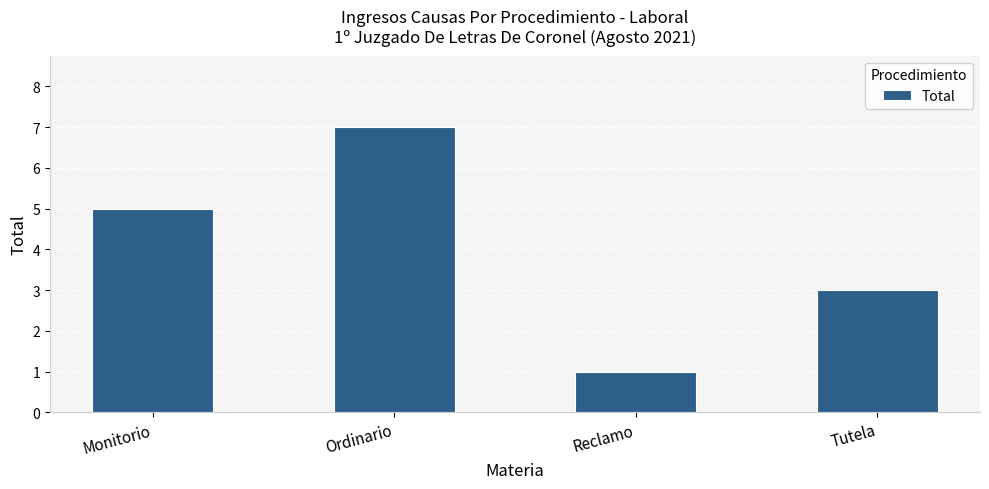

Reading left to right, transcribe all the data shown in this chart.

5	7	1	3